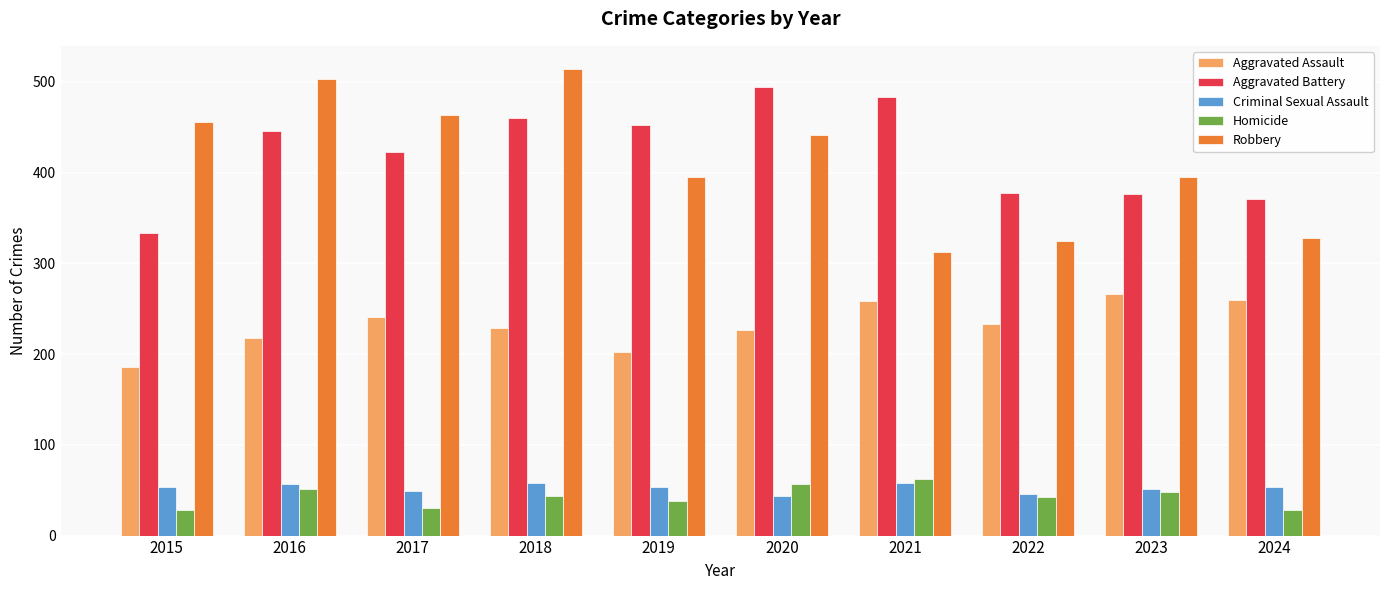

What is the difference between the second highest and minimum values in the Robbery series?

190